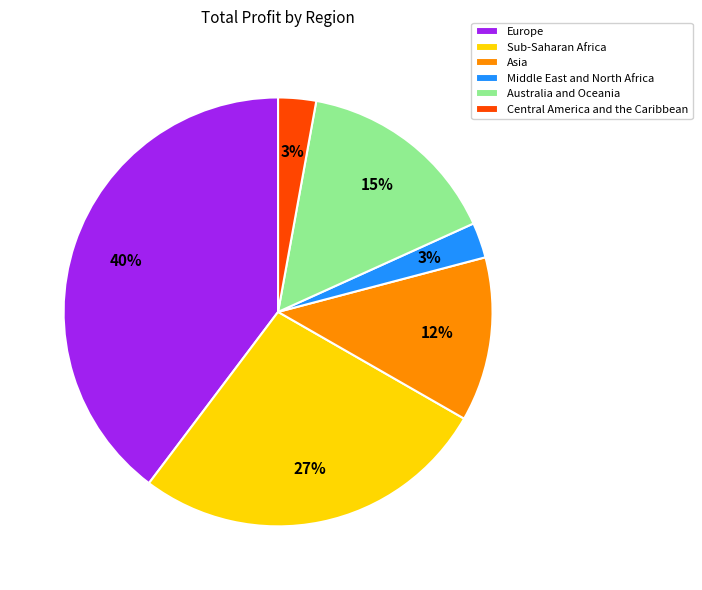

What percentage is the Sub-Saharan Africa slice, to the nearest percent?

27%